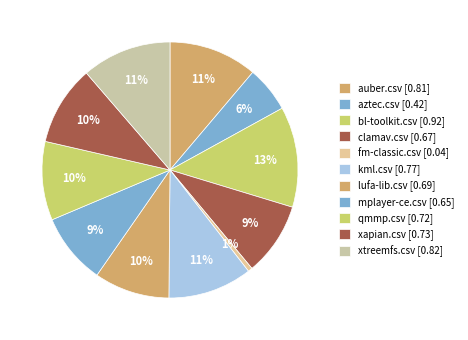

How many segments does this pie chart have?

11